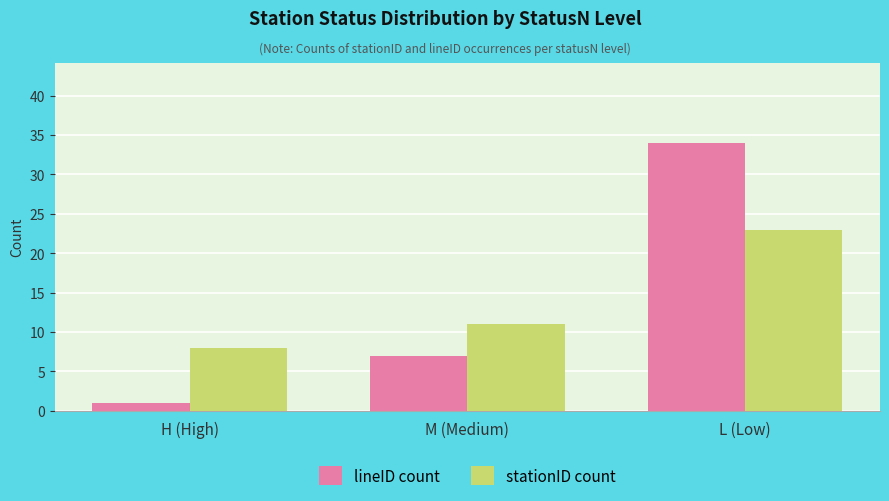

Reading left to right, list all the values displayed in this chart.

lineID count: H (High)=1	M (Medium)=7	L (Low)=34
stationID count: H (High)=8	M (Medium)=11	L (Low)=23